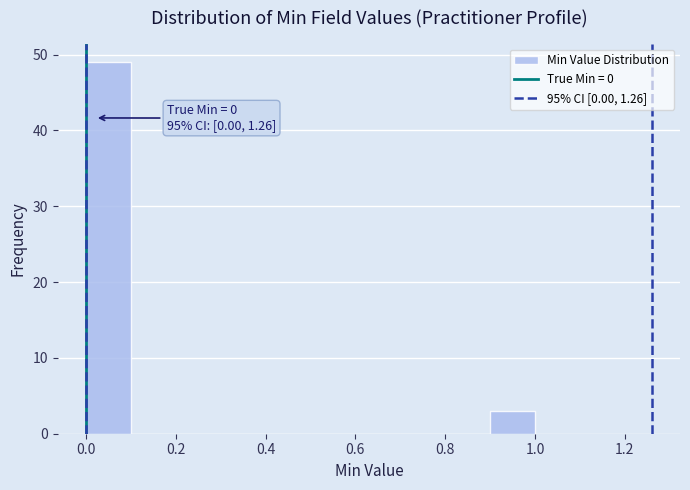

Which range on the x-axis has the tallest bar?

0.0 to 0.1